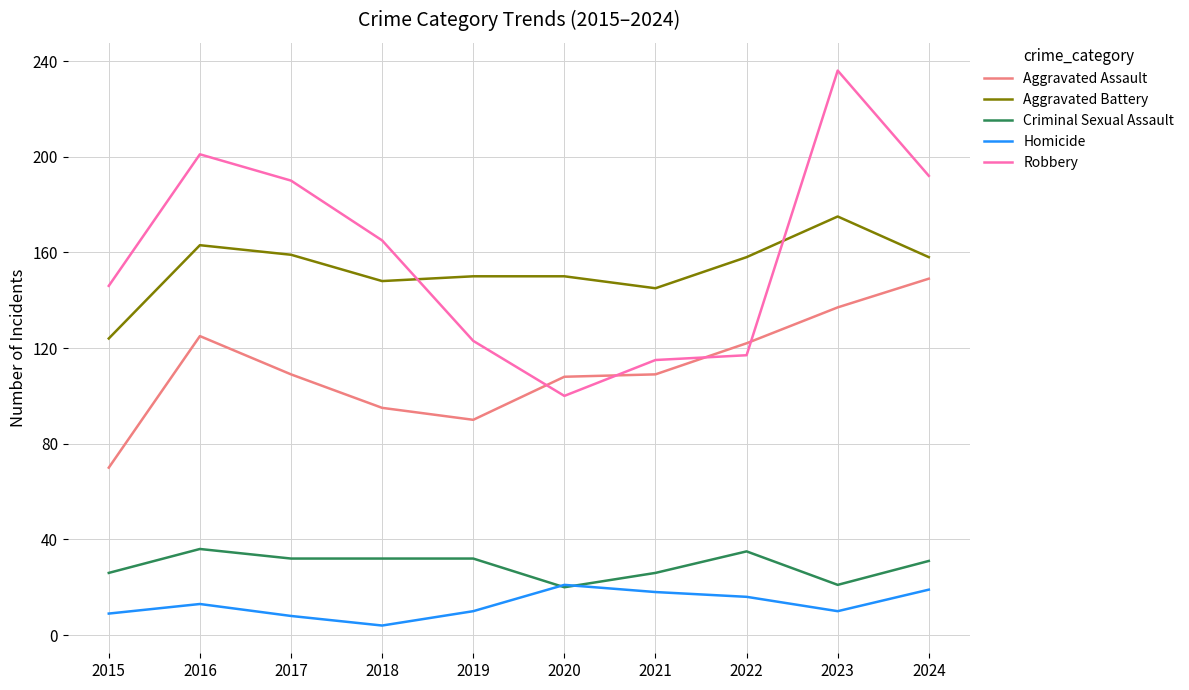

At which category is the sum across all series the highest?

2023